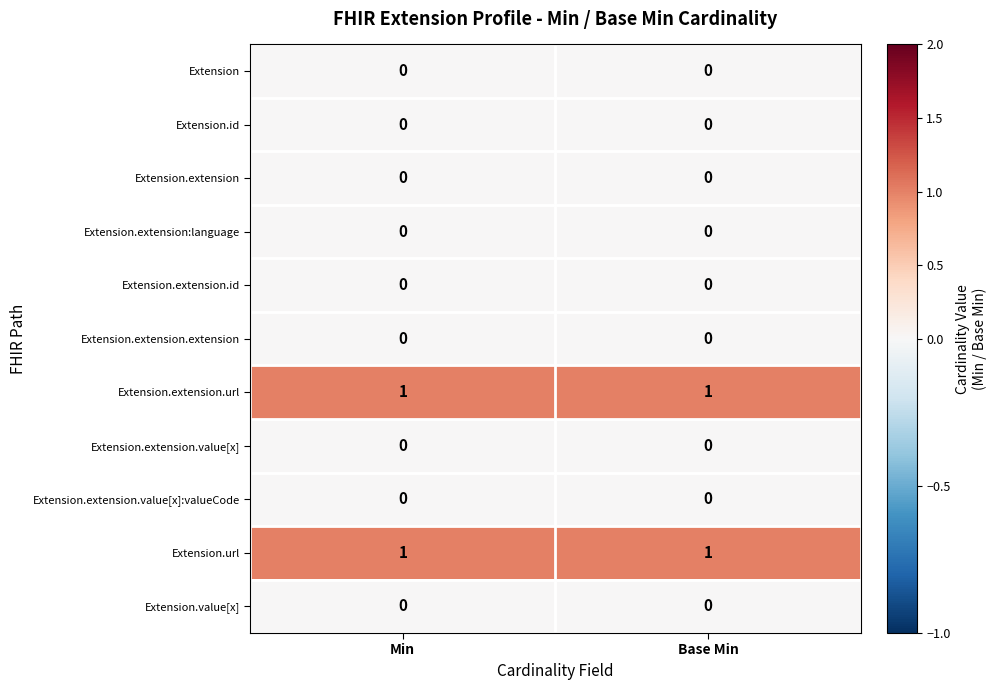

What is the total value across all series at Base Min?

2